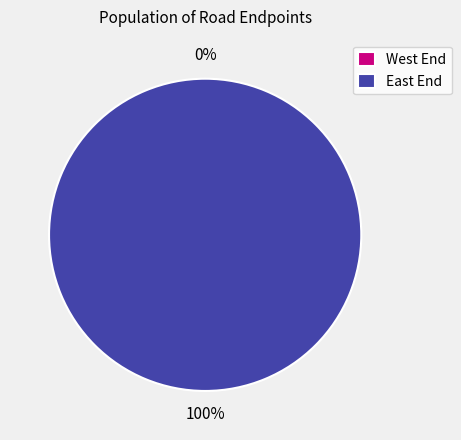

Combined, do West End and East End account for over 50%?

Yes